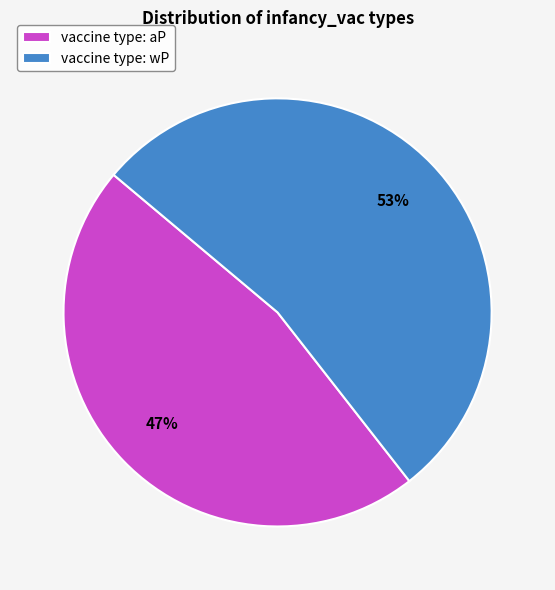

Which has a higher value, vaccine type: wP or vaccine type: aP?

vaccine type: wP